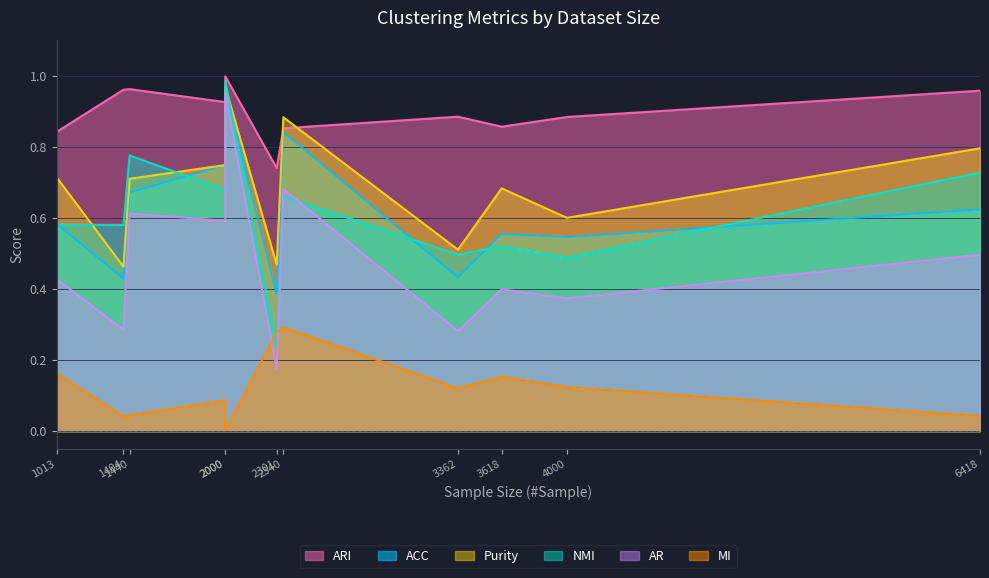

The value of AR at 2301 is 0.1. True or false?

False